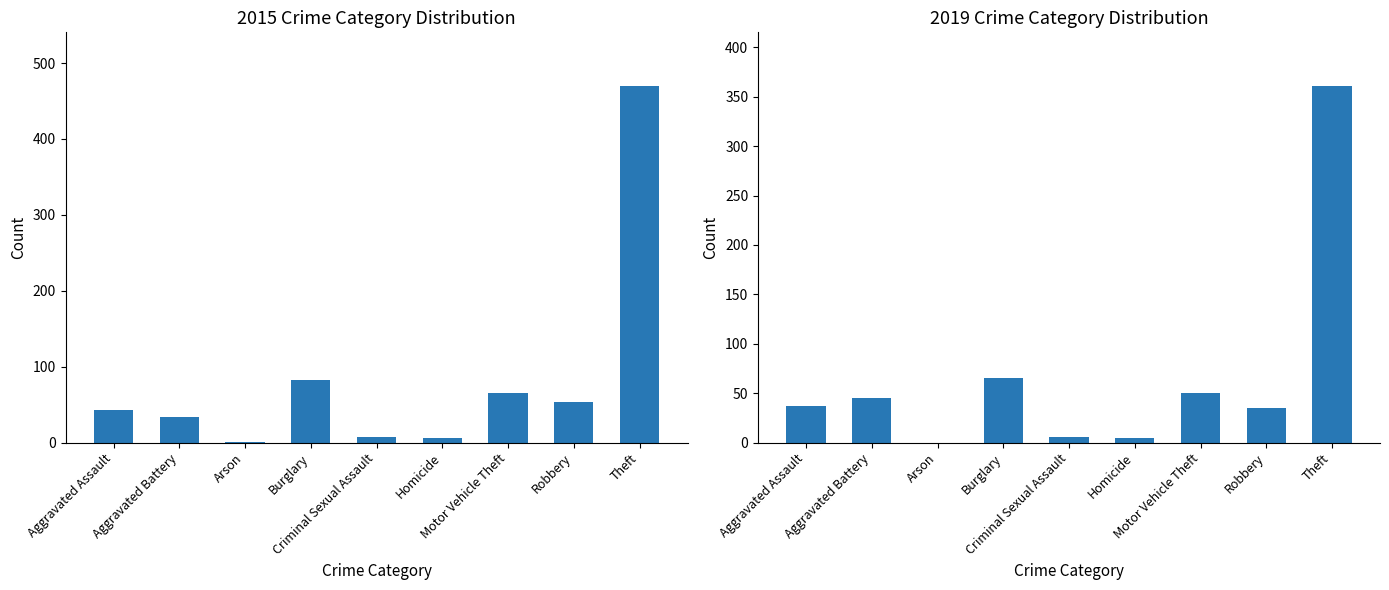

At which category does the chart reach its peak across all series?

Theft